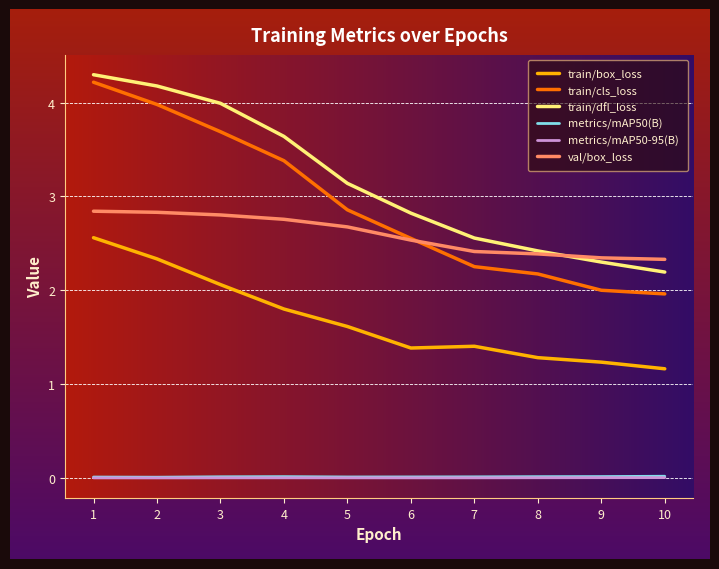

What is the lowest value of the train/cls_loss series?

2.0